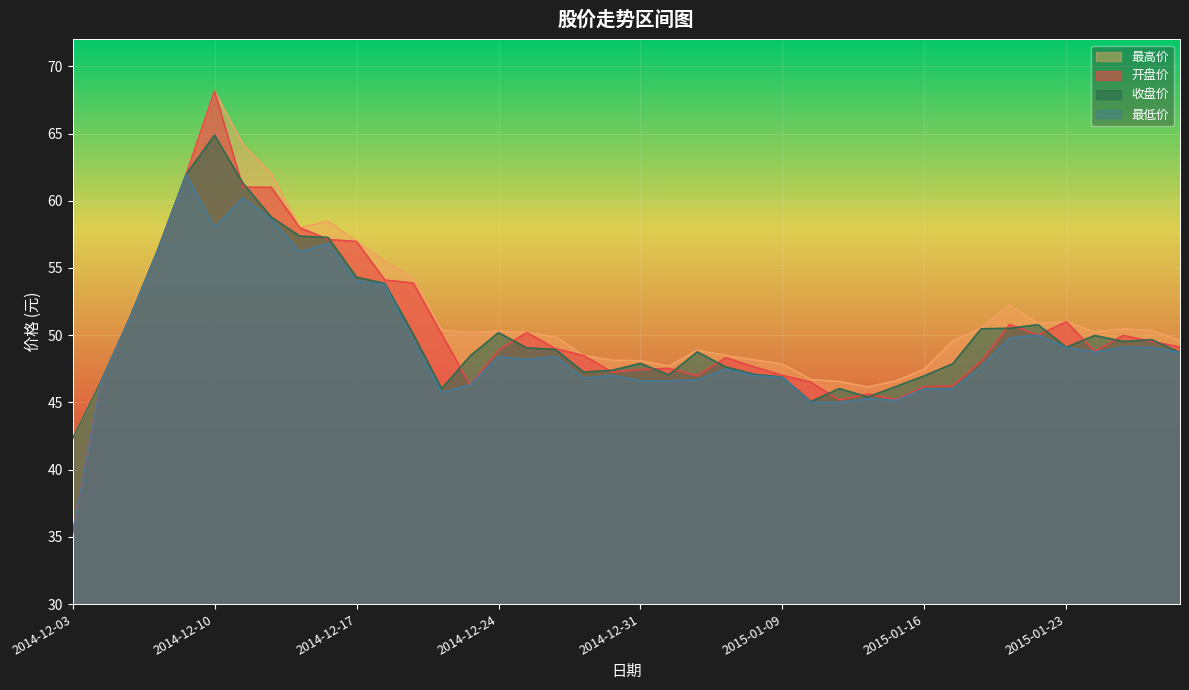

How many interior local peaks does the 最高价 series have?

7